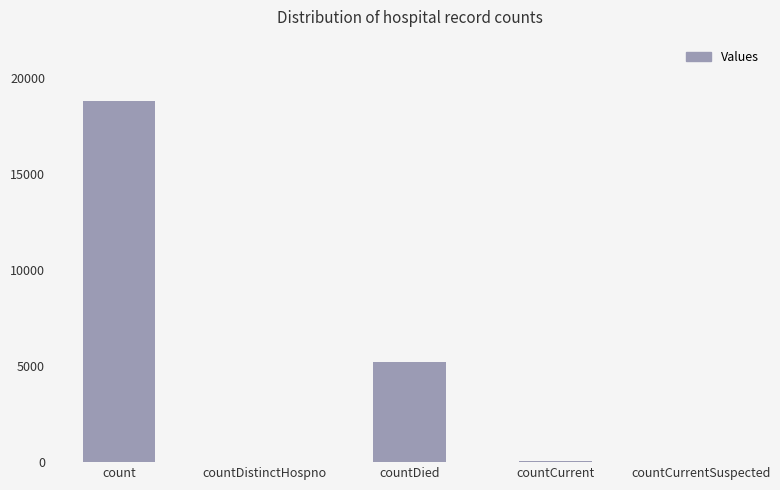

What is the greatest value displayed?

18831